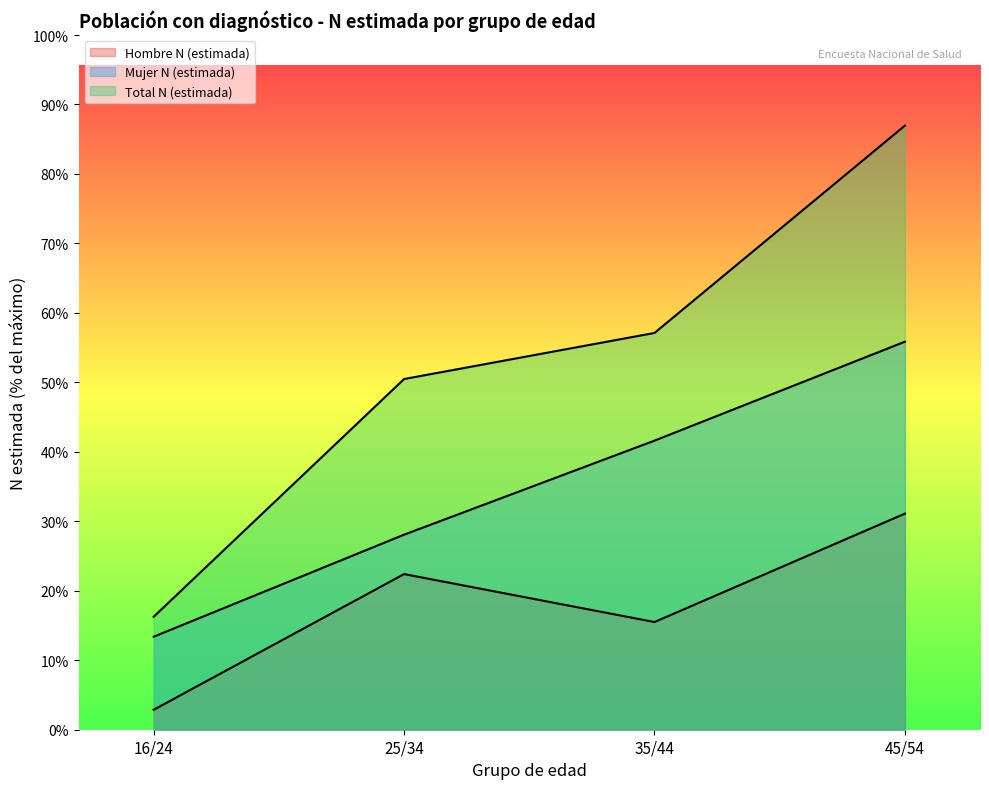

True or false: Hombre N (estimada) and Total N (estimada) intersect in this chart.

False